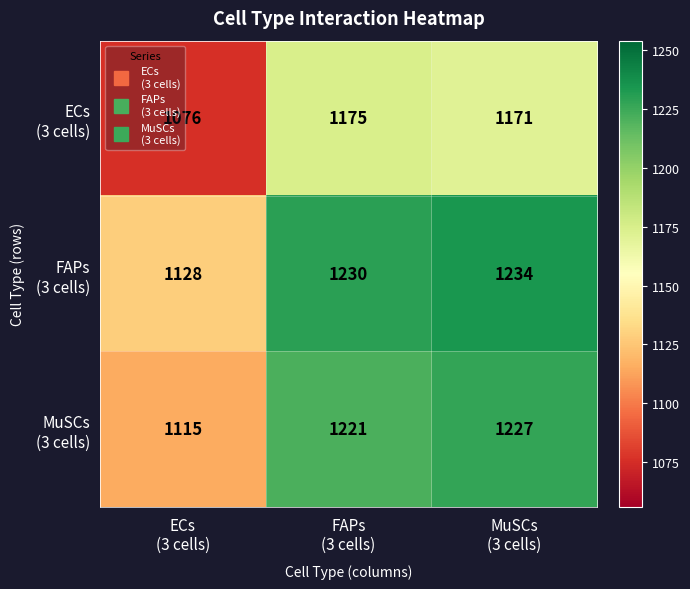

What is the minimum value shown in the chart?

1076